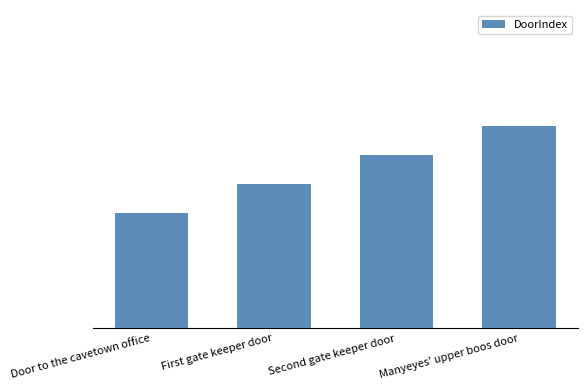

Are the bars horizontal?

No